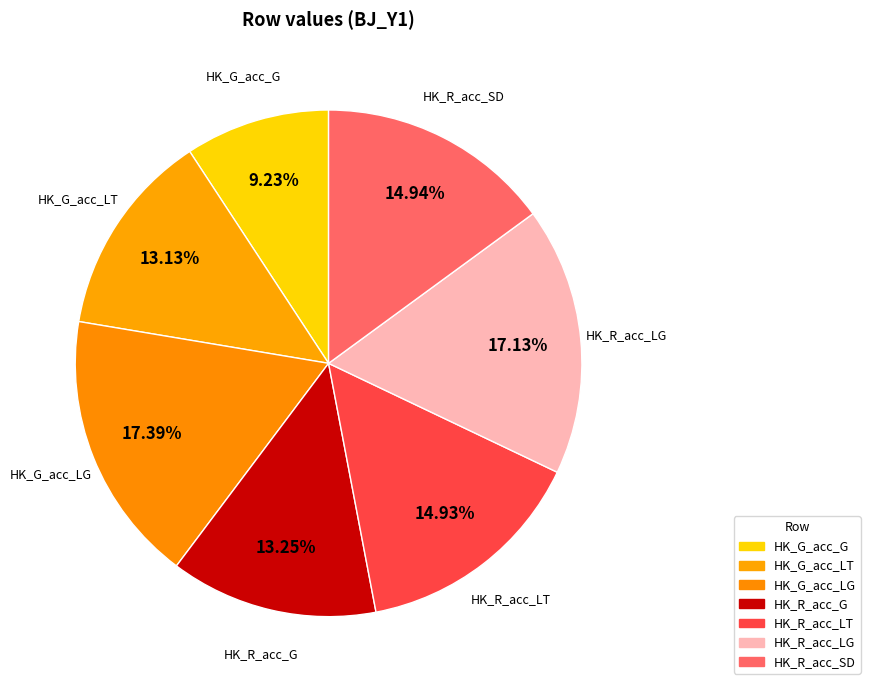

Is the sum of HK_R_acc_LG and HK_R_acc_SD greater than half?

No